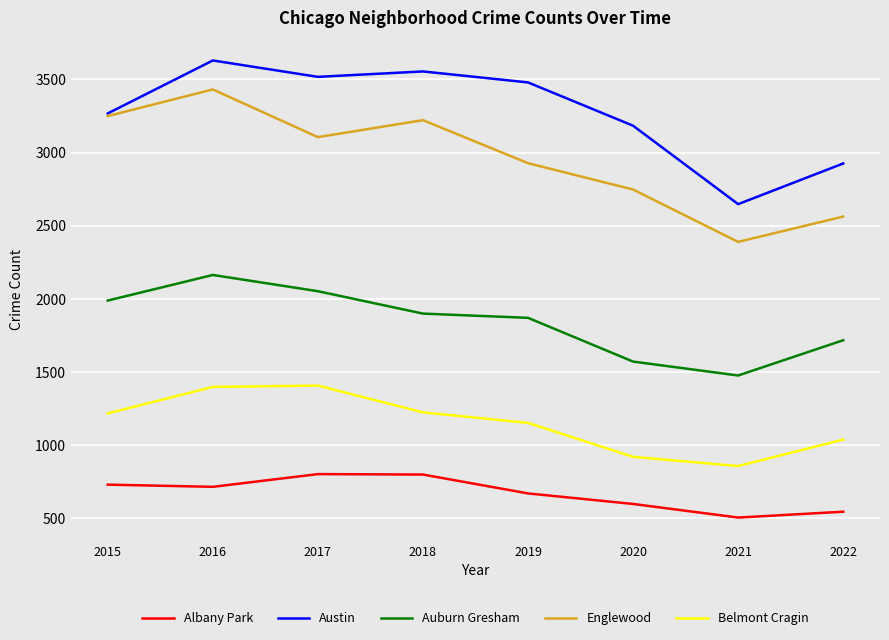

The value of Austin at 2022 is 2925. True or false?

True